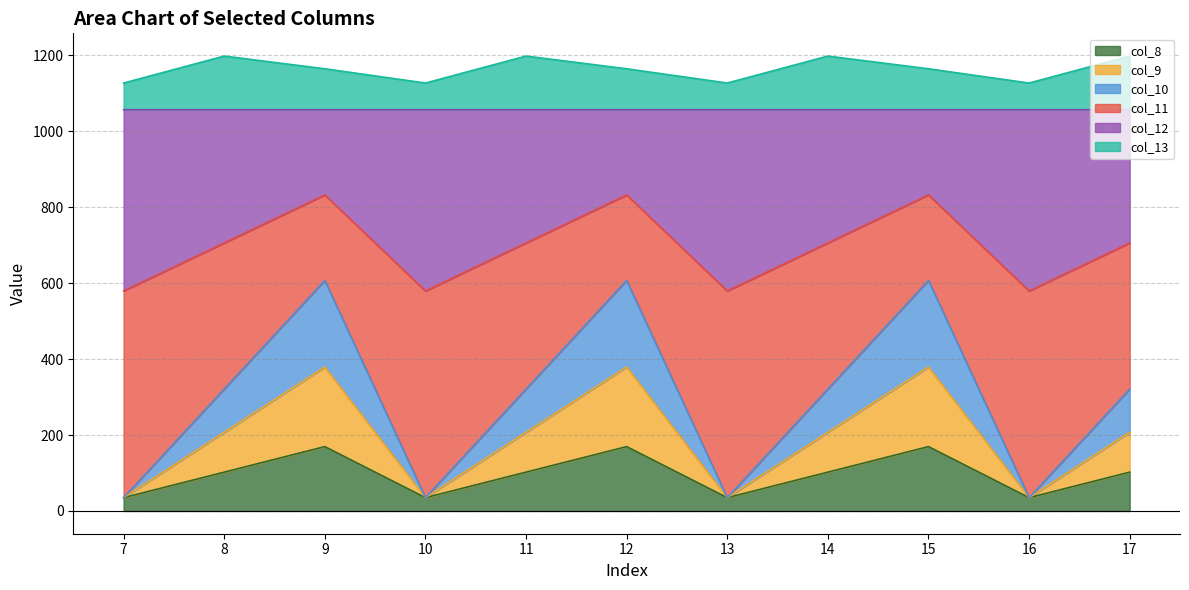

How many lines are shown in the chart?

6